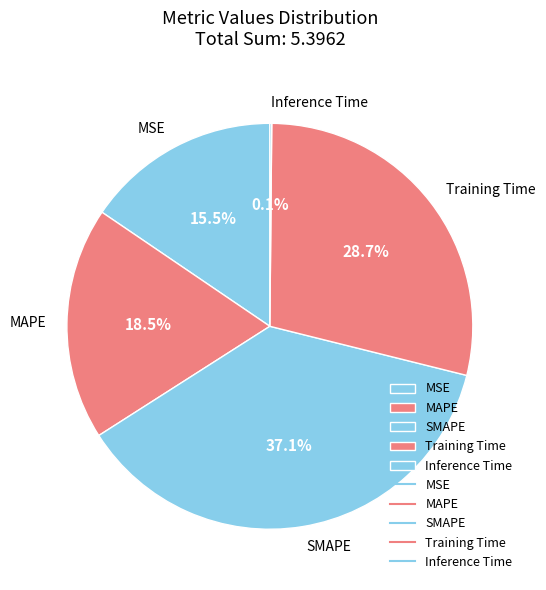

To the nearest percent, what percentage of the pie is SMAPE?

37%